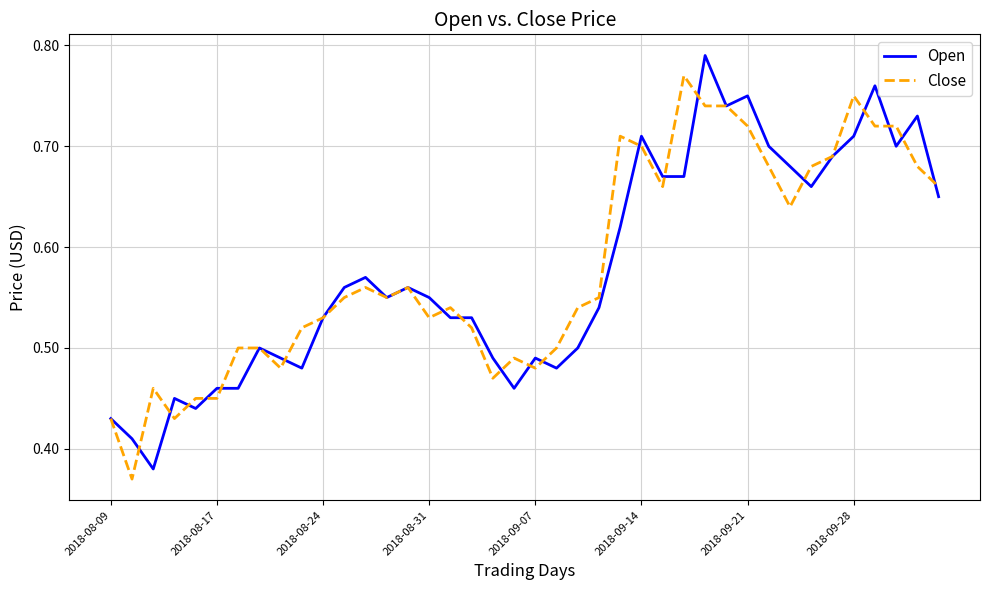

List the series in order of their peak value, lowest first.

Close, Open